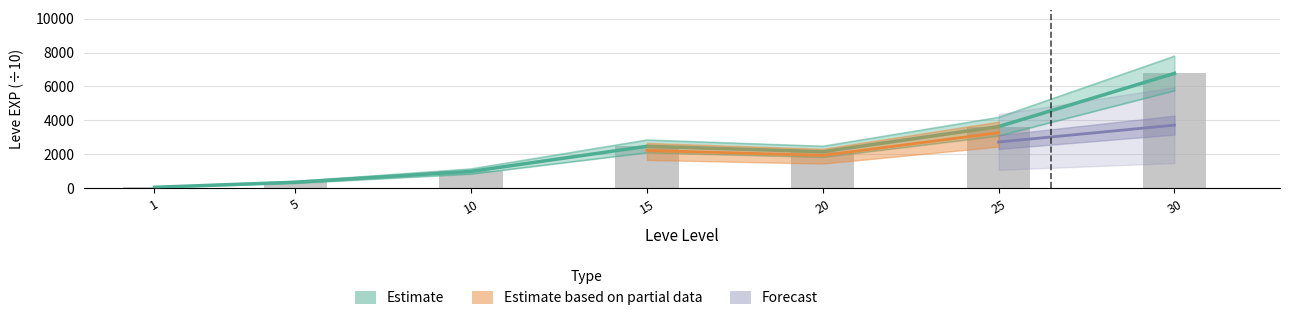

At which label is the value closest to 3418?

25